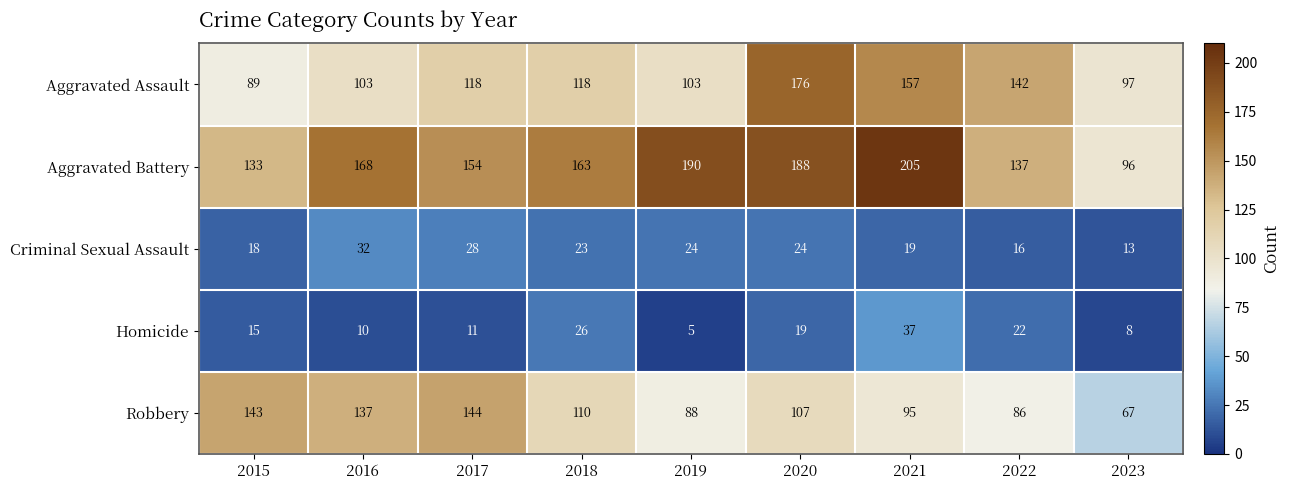

Which series changed the most between 2016 and 2022?

Robbery